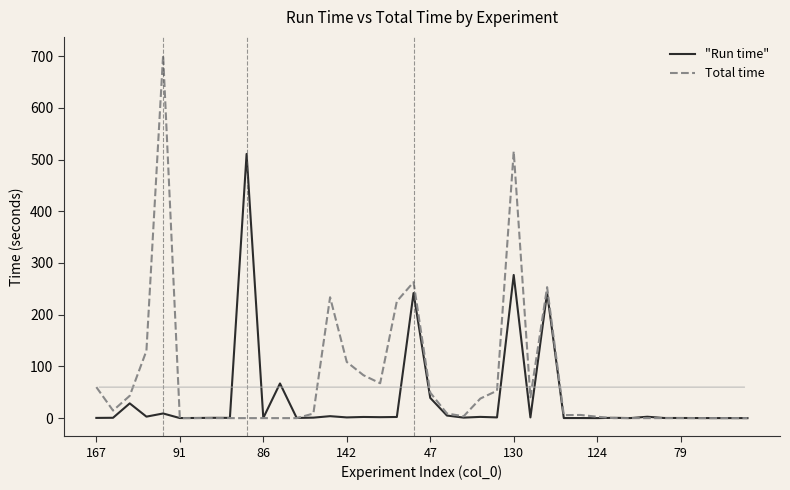

List the series in order of their peak value, highest first.

Total time, "Run time"